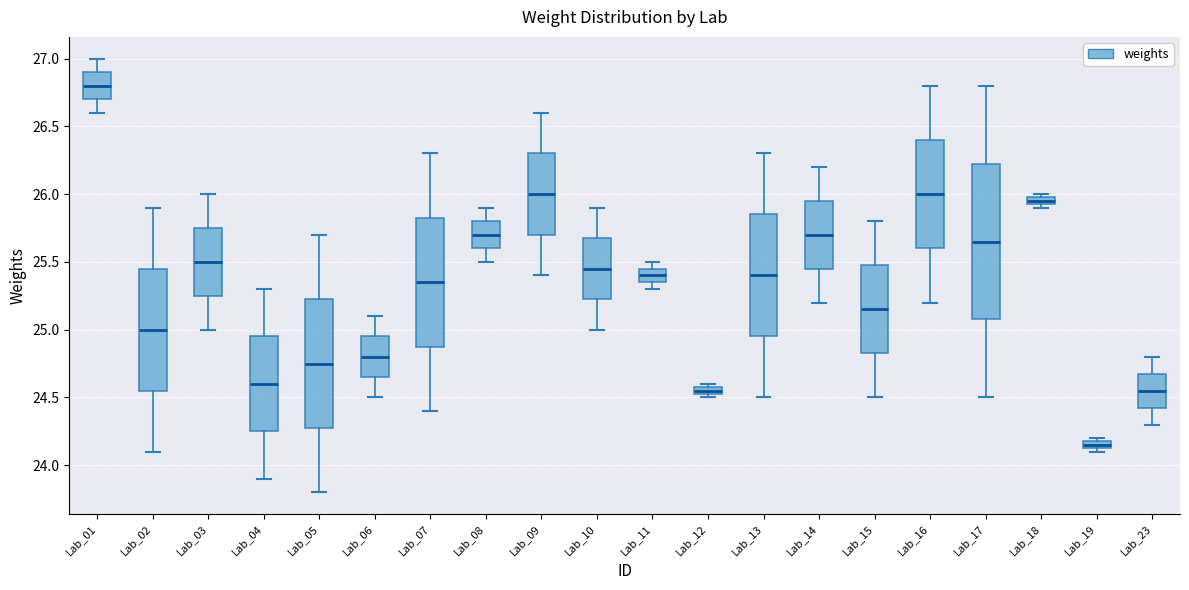

Comparing the boxes themselves (not the whiskers), which one is the tallest?

Lab_17